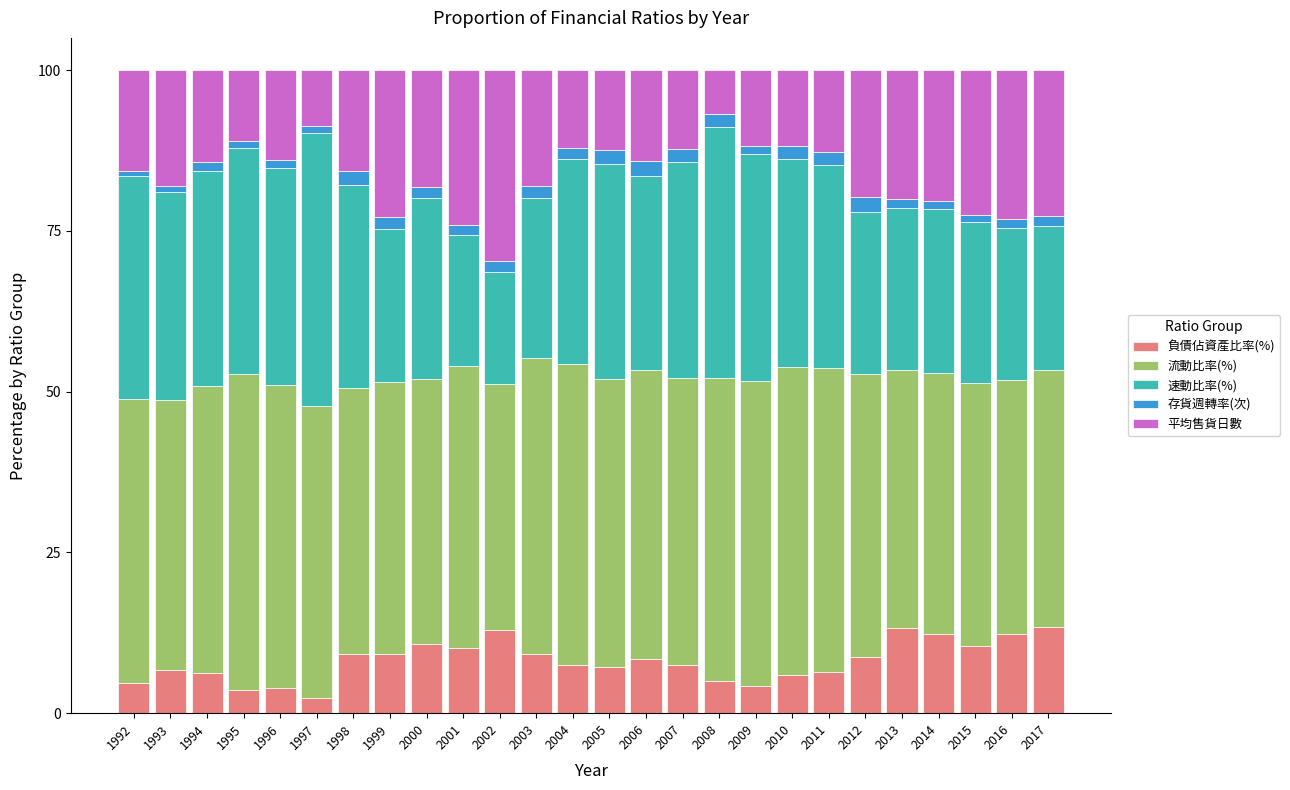

The 負債佔資產比率(%) series shows 3.8 at 1996. True or false?

True